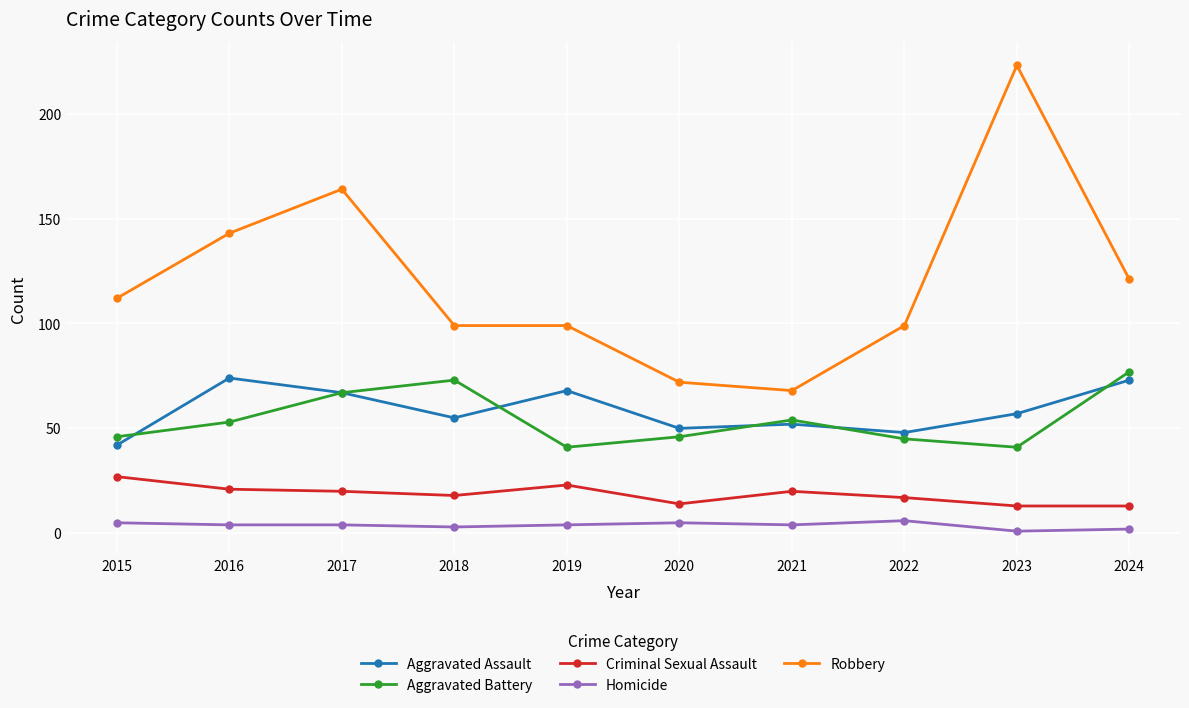

What is the value of the Criminal Sexual Assault point at the 8th from the left?

17